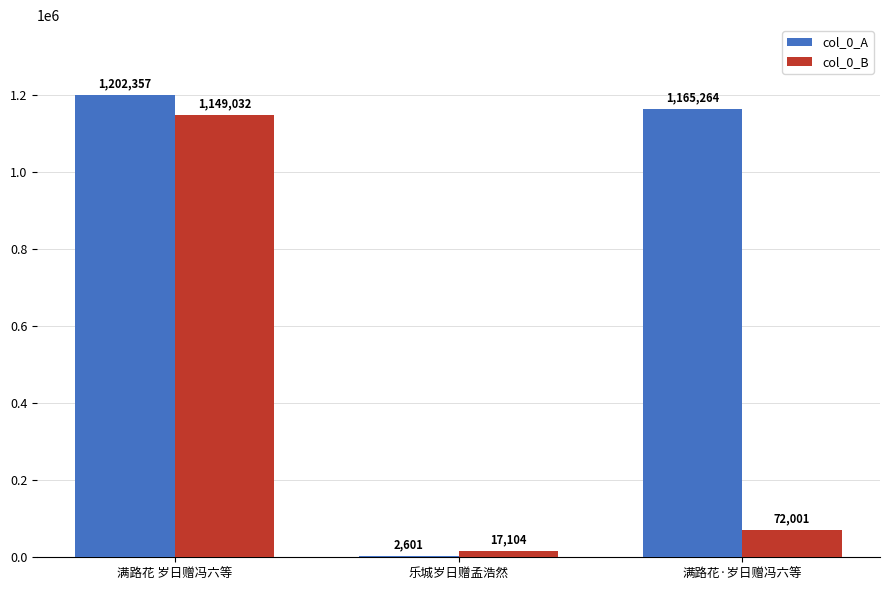

Reading left to right, transcribe all the data shown in this chart.

col_0_A: 满路花 岁日赠冯六等=1202357	乐城岁日赠孟浩然=2601	满路花·岁日赠冯六等=1165264
col_0_B: 满路花 岁日赠冯六等=1149032	乐城岁日赠孟浩然=17104	满路花·岁日赠冯六等=72001